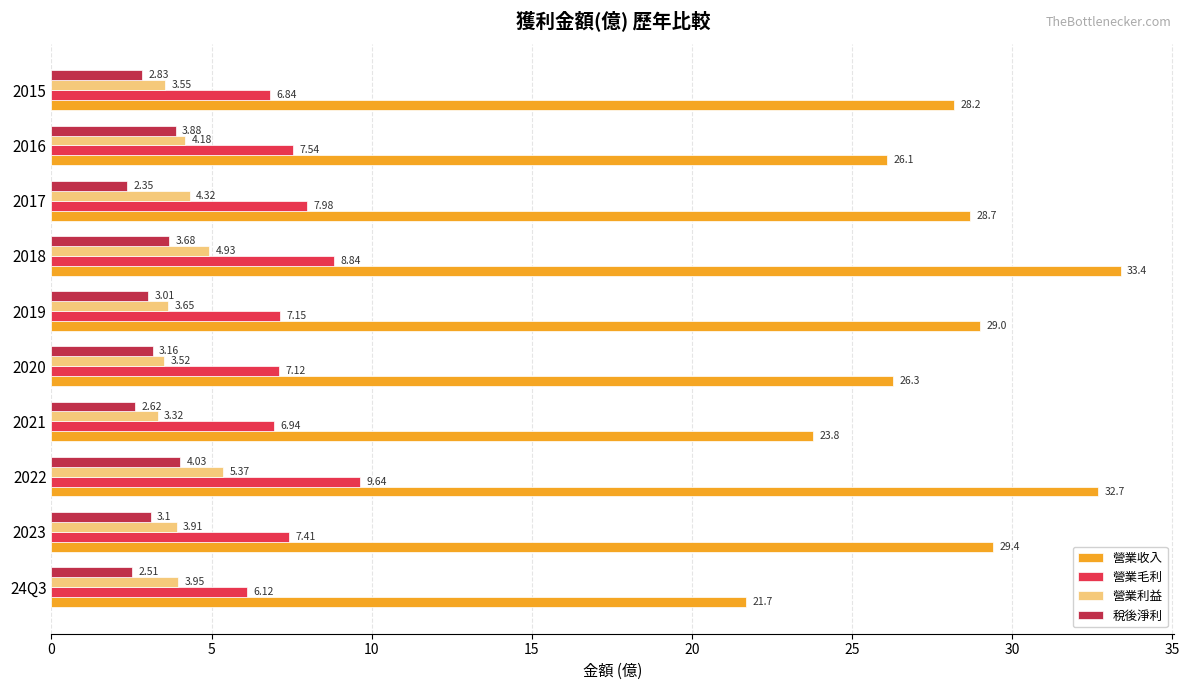

At 2021, list the series in order from smallest to largest.

稅後淨利, 營業利益, 營業毛利, 營業收入